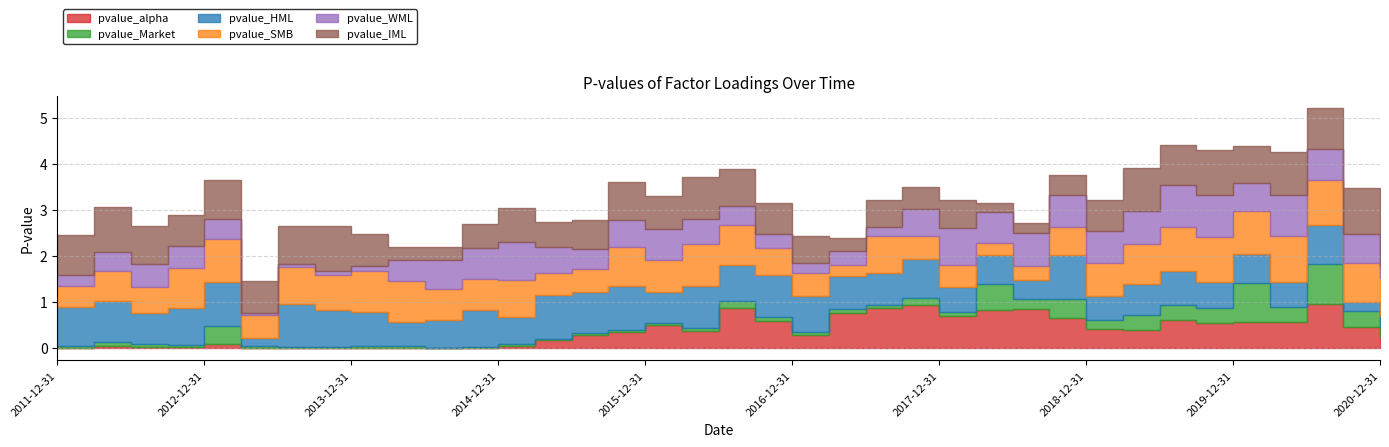

What is the difference between the highest and lowest values at 2013-03-31?

0.7